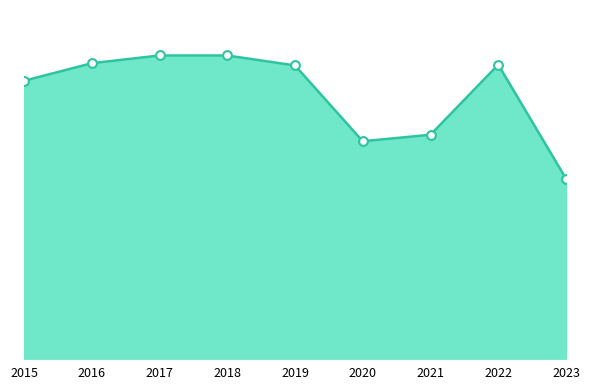

Does the chart have visible grid lines?

No